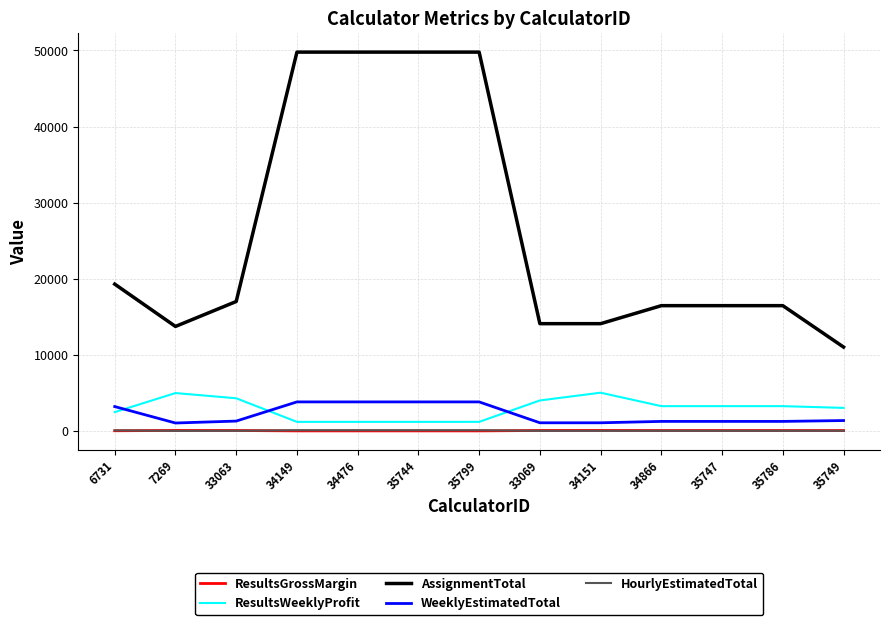

Is it true that AssignmentTotal equals 23693.3 at 35747?

False